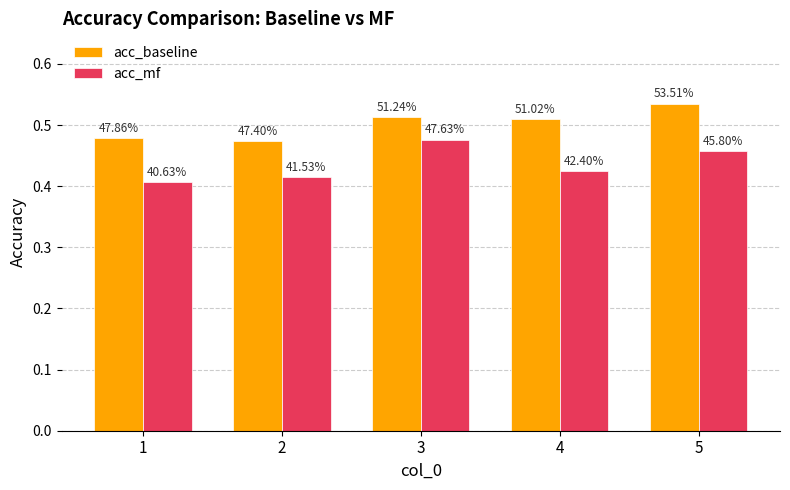

Where is acc_baseline nearest to the value 0?

2